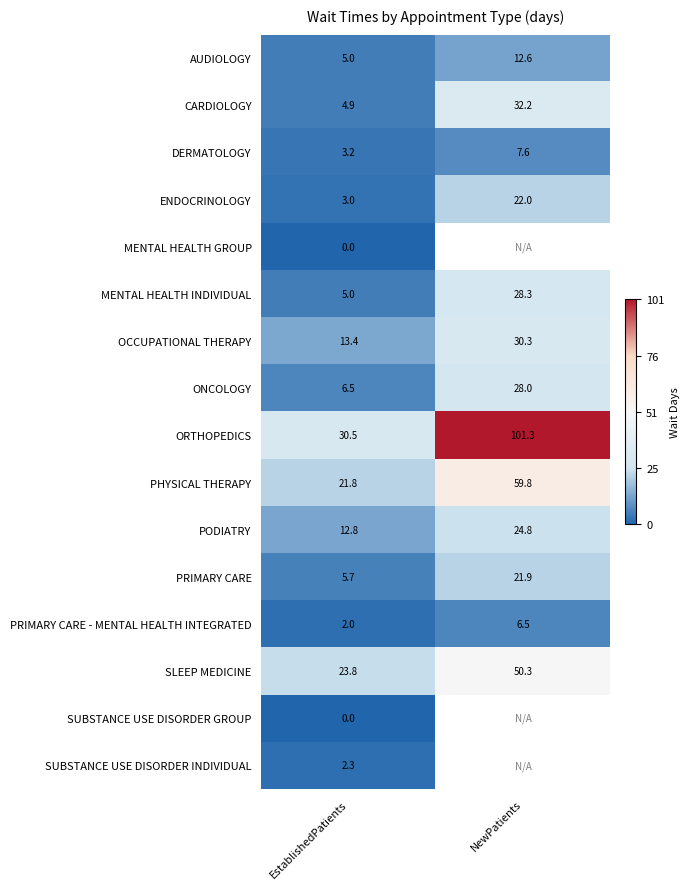

Where is ENDOCRINOLOGY nearest to the value 12?

EstablishedPatients